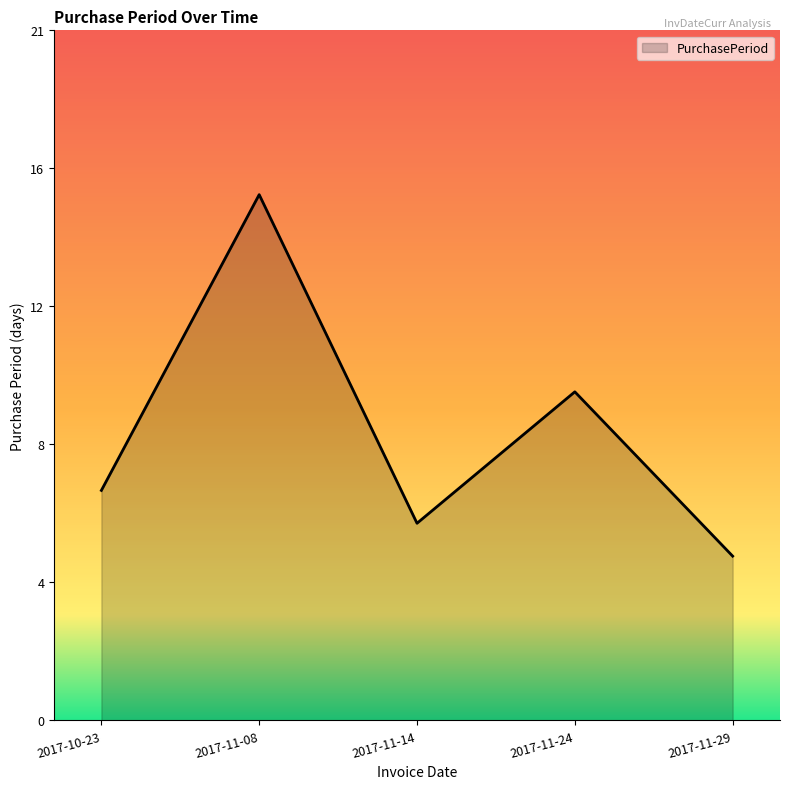

Does the chart display data point markers on the line(s)?

No